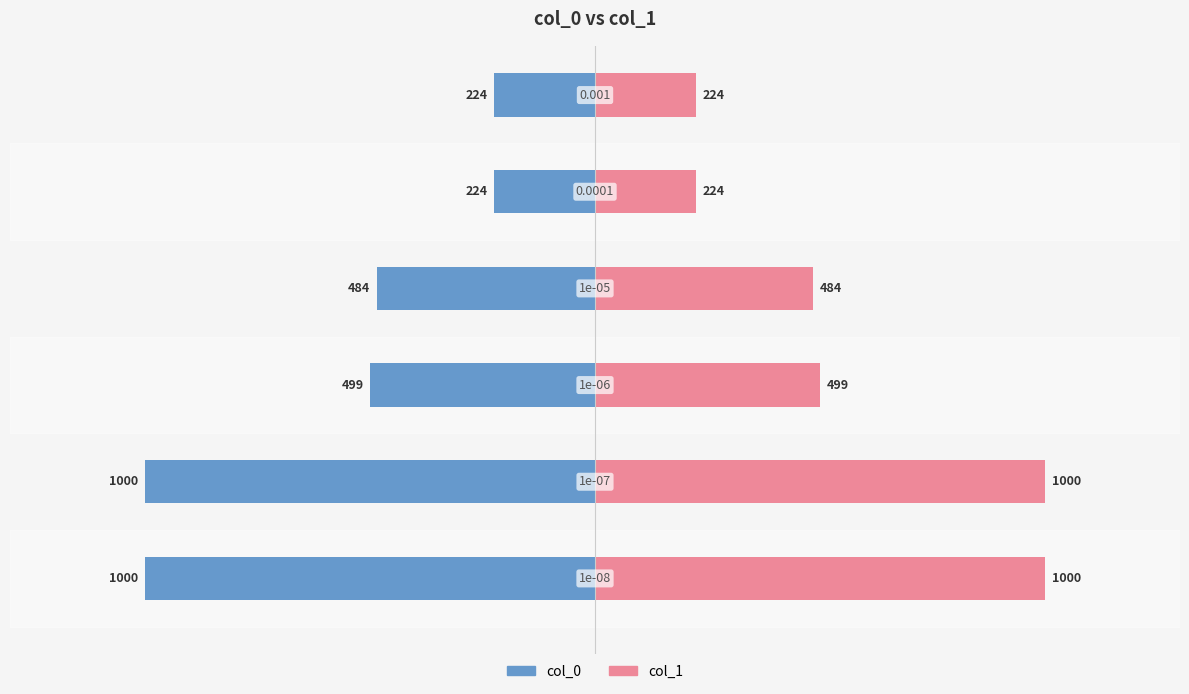

What is the value of the col_1 bar at the 6th from the left?

224